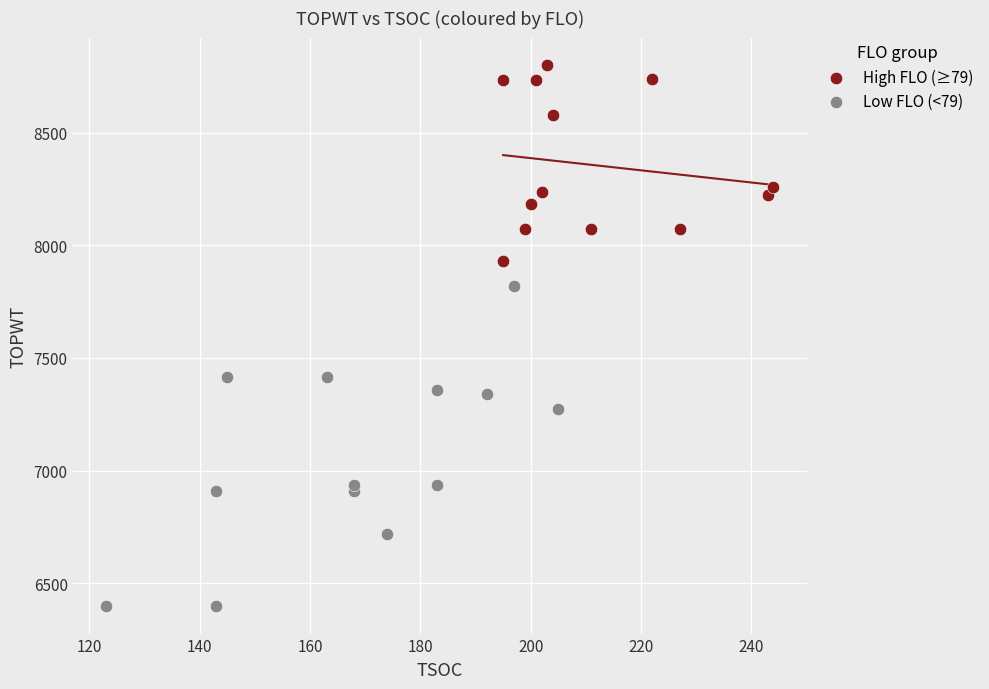

Which series has the largest Y range (max minus min)?

Low FLO (<79)